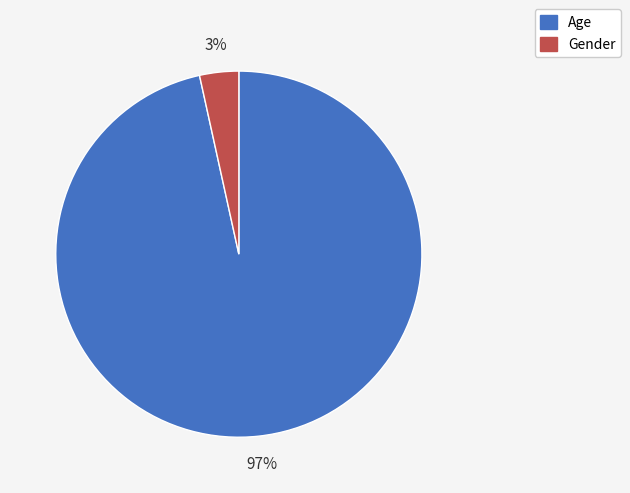

True or false: Age accounts for 97% of the total.

True